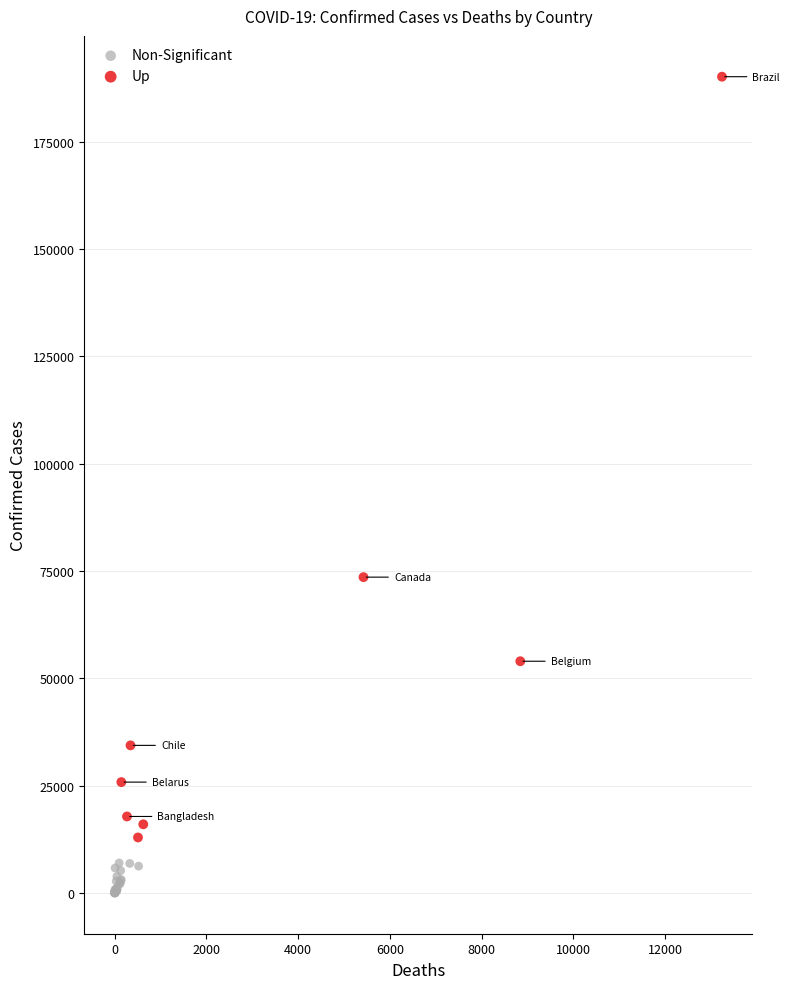

Which series contains the highest Y value?

Up